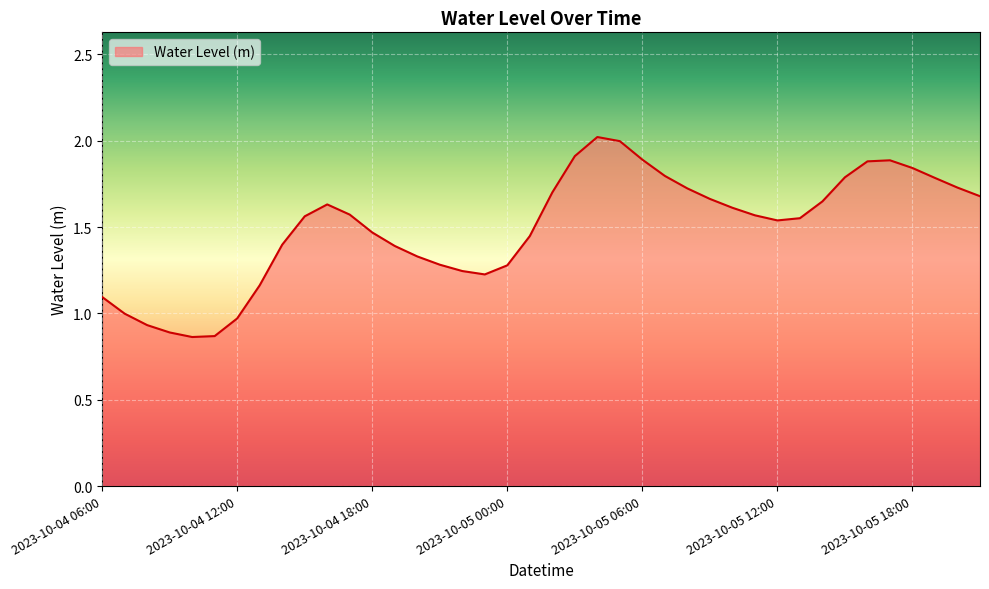

What is the average value?

1.5